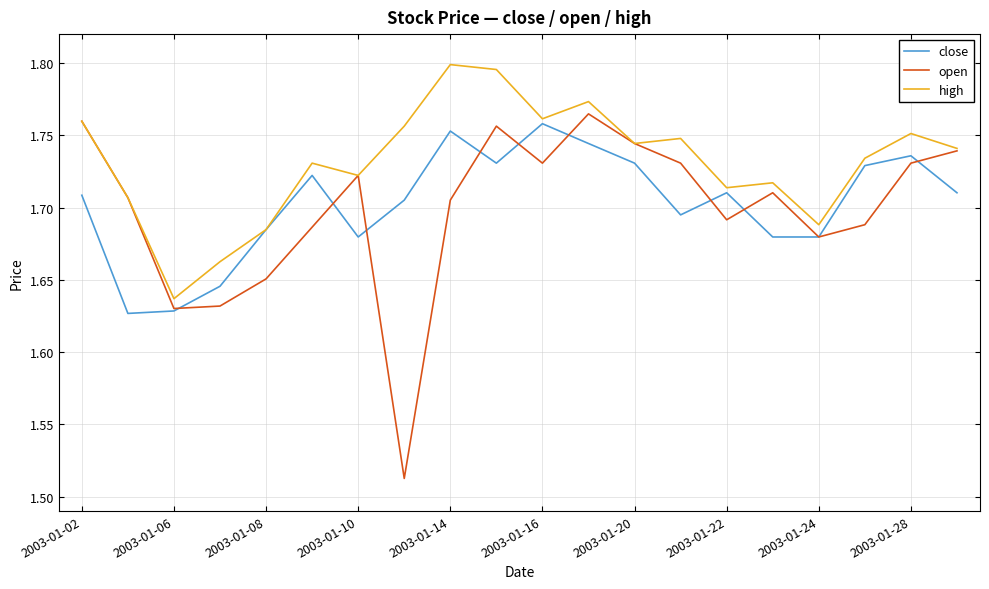

Which series has the widest spread of values?

open